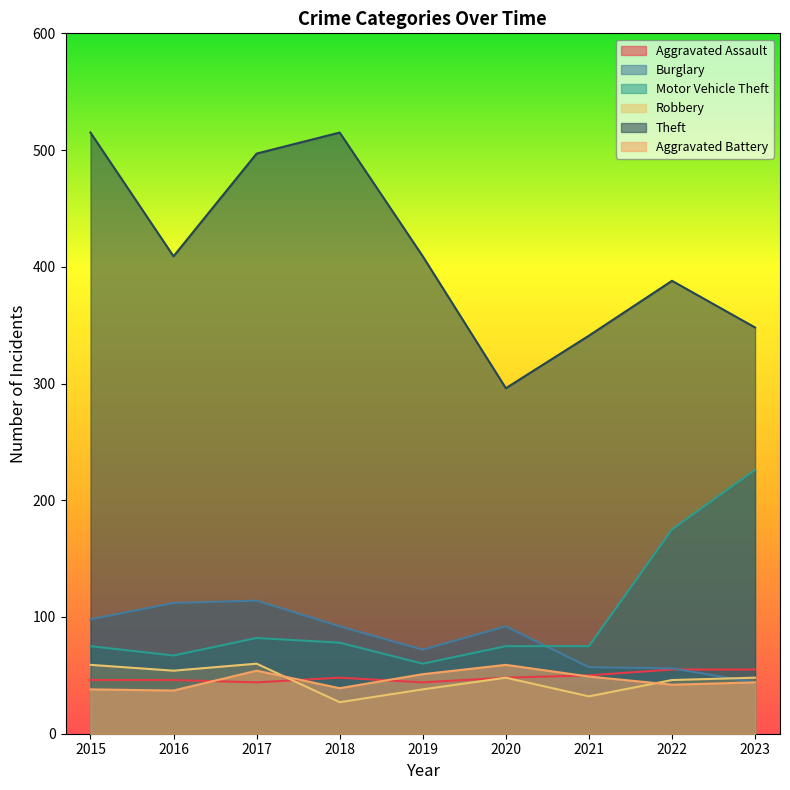

List the series in order of their peak value, lowest first.

Aggravated Assault, Aggravated Battery, Robbery, Burglary, Motor Vehicle Theft, Theft